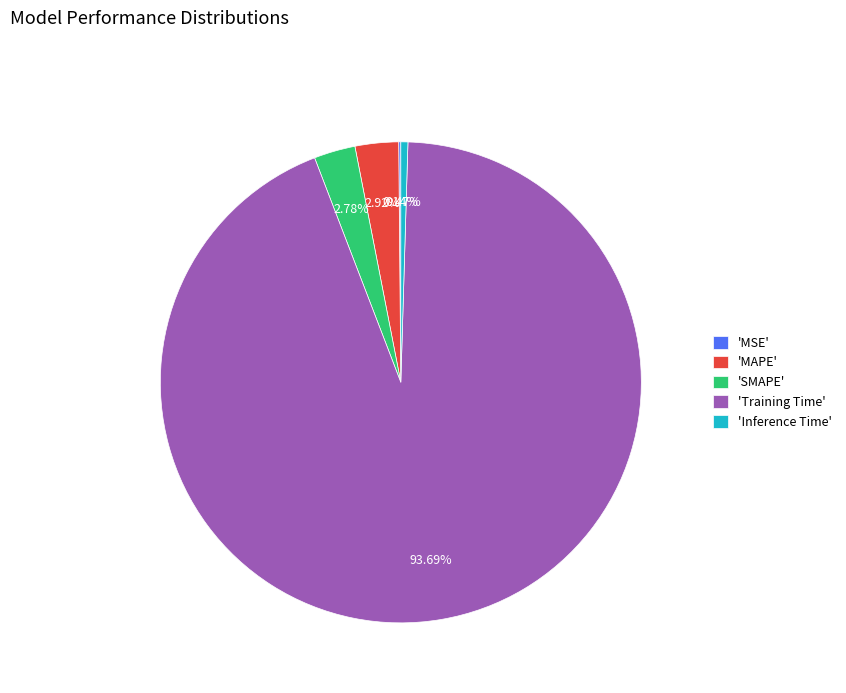

Does 'Training Time' account for over 50% of the chart?

Yes